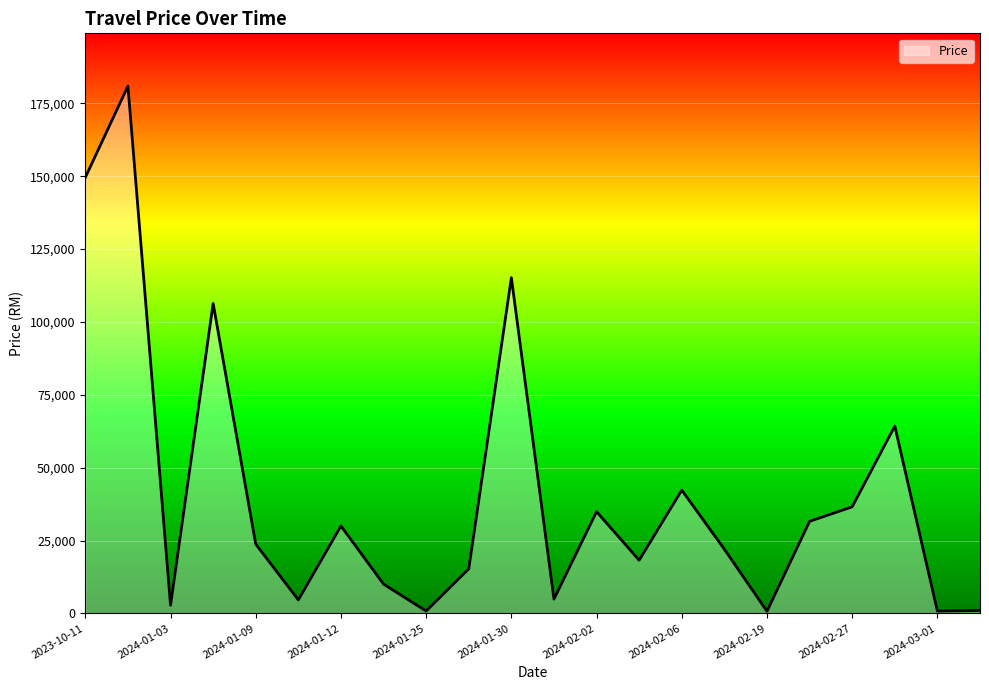

How many lines are shown in the chart?

1